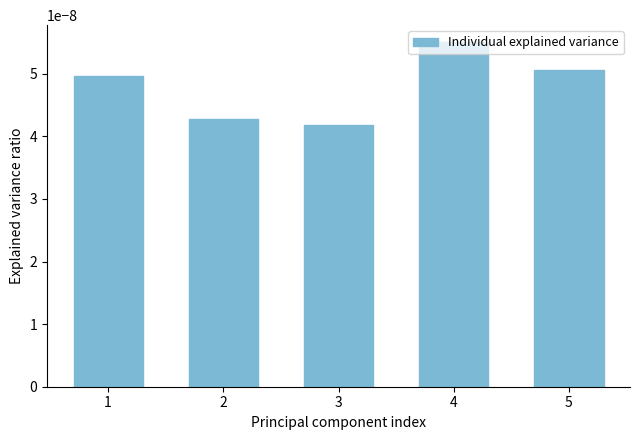

How many values are between 0 and 1?

5